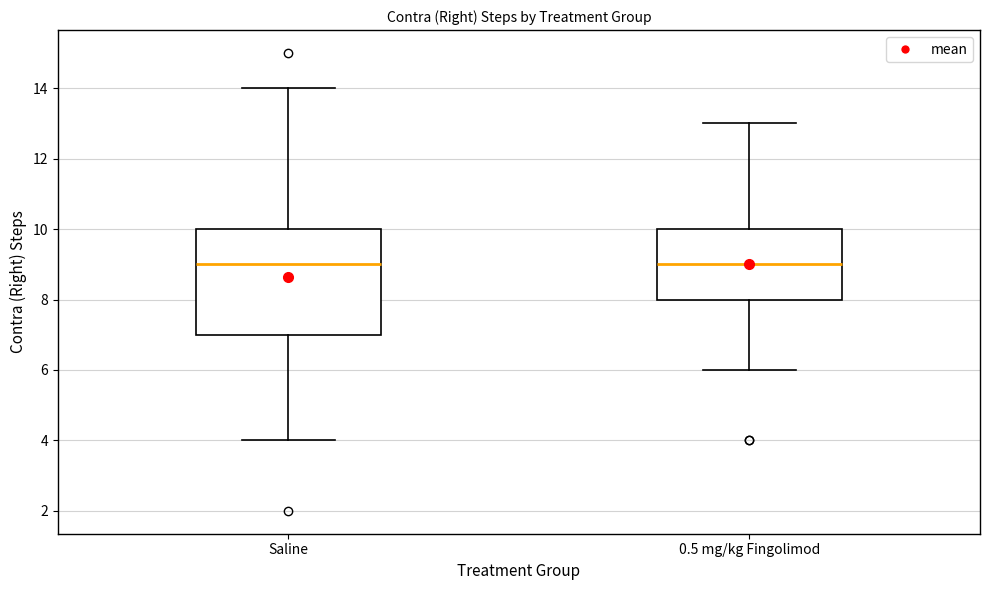

Reading left to right, read every box against the y-axis: the position of its median line, the range the box covers, and the ends of its whiskers. The values are not printed on the chart, so give them approximately, as read against the axis.

Saline: median 9, box 7 to 10, whiskers 4 to 14
0.5 mg/kg Fingolimod: median 9, box 8 to 10, whiskers 6 to 13